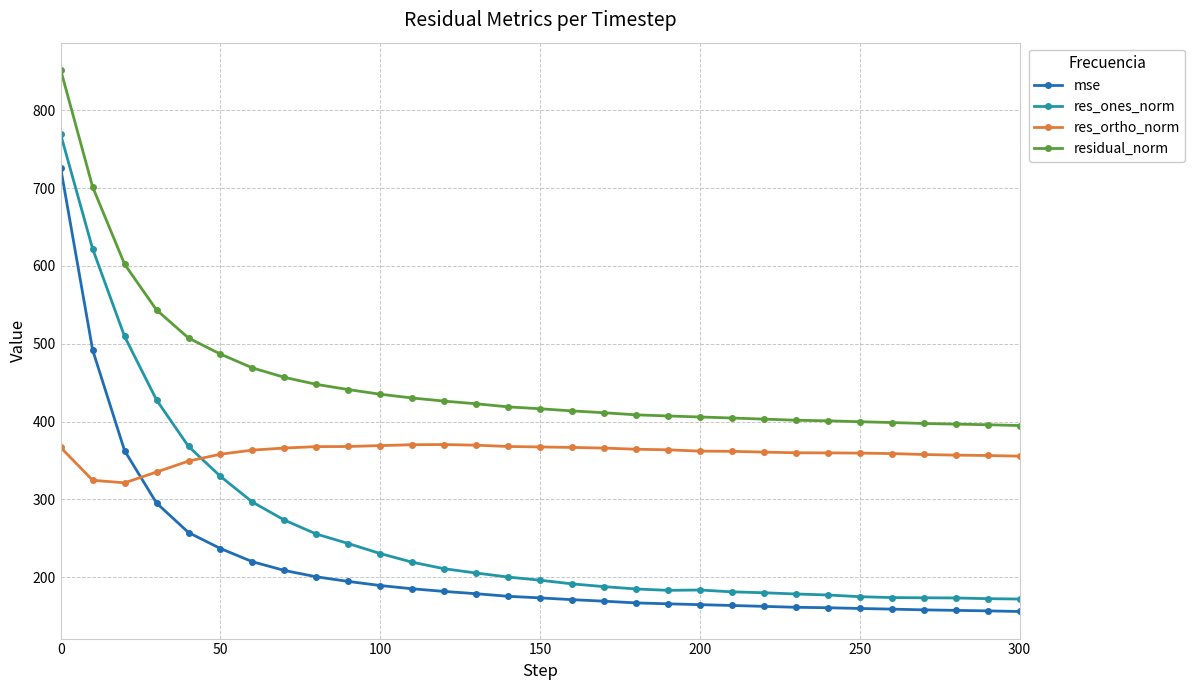

Which series has the widest spread of values?

res_ones_norm